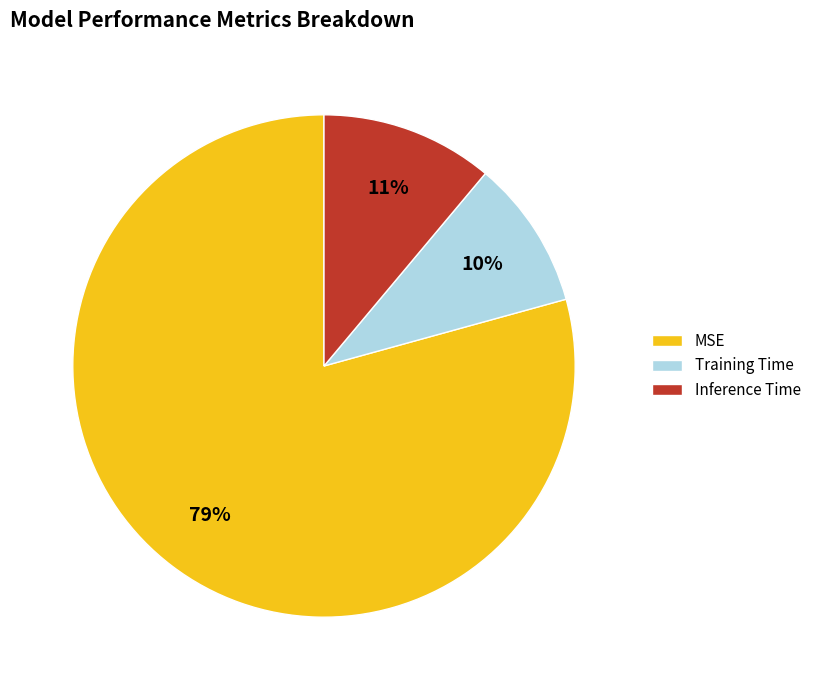

How many segments does this pie chart have?

3